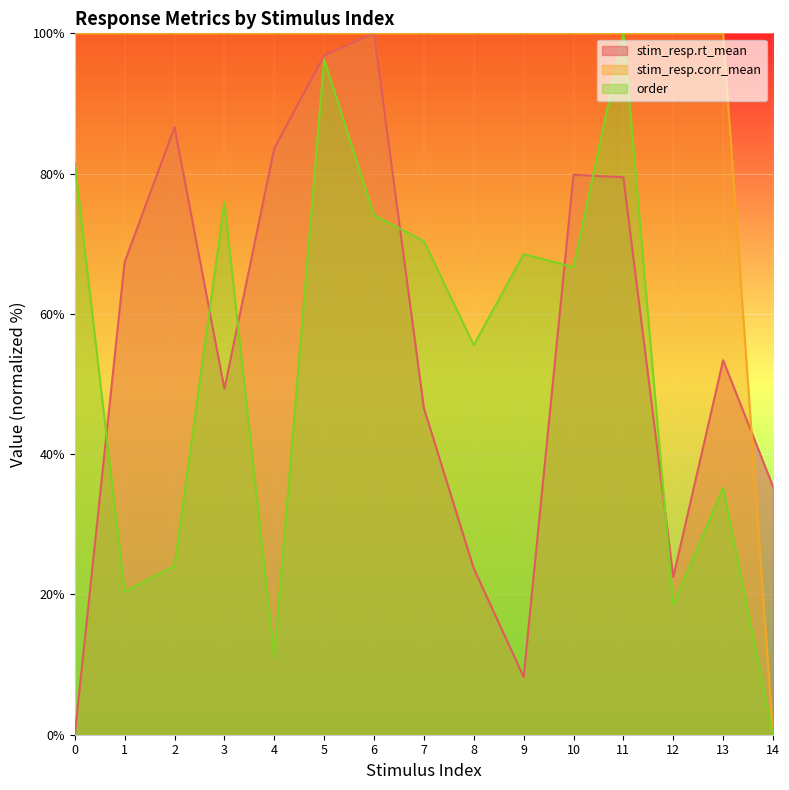

How many interior local peaks does the order series have?

5